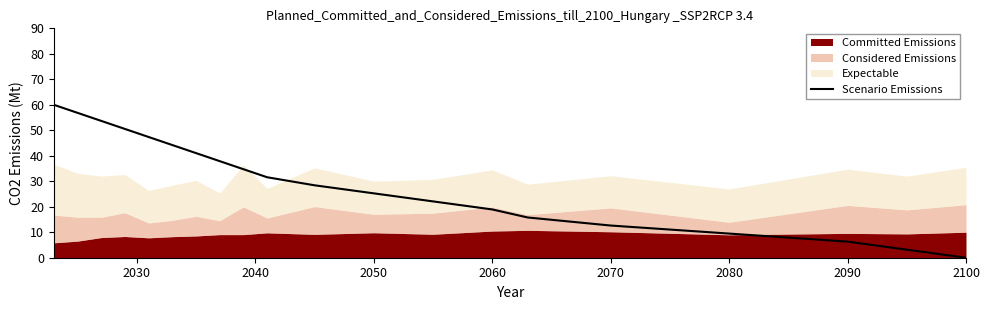

Is it true that Scenario Emissions equals 34.8 at 2050?

False